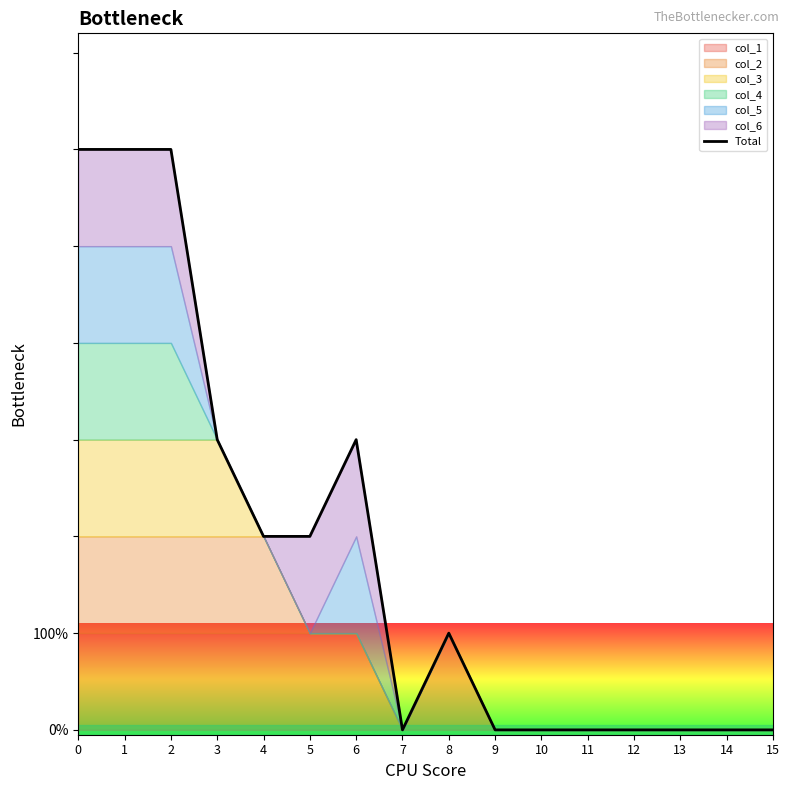

Rank the categories by value from highest to lowest.

0, 1, 2, 3, 6, 4, 5, 8, 7, 9, 10, 11, 12, 13, 14, 15